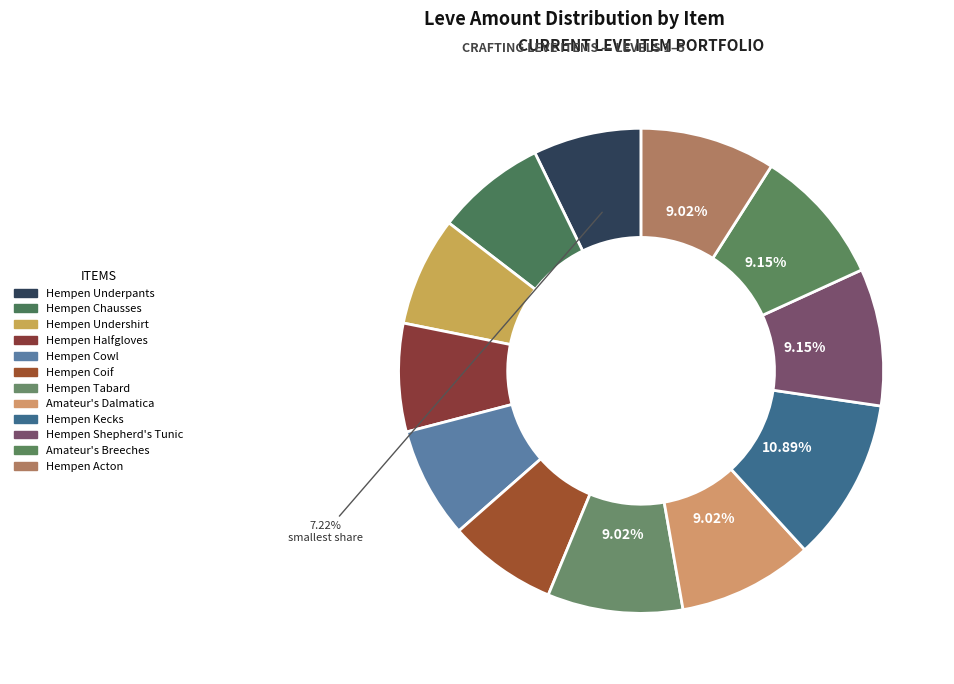

How many segments does this pie chart have?

12